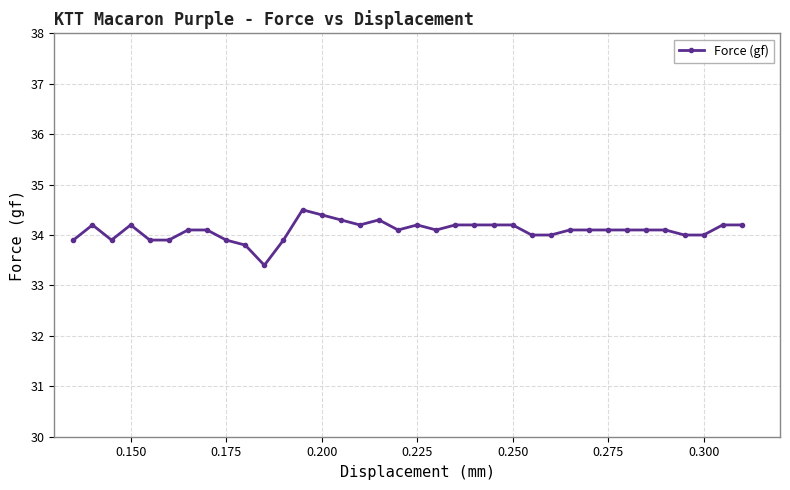

What is the difference between the maximum and minimum values?

1.1